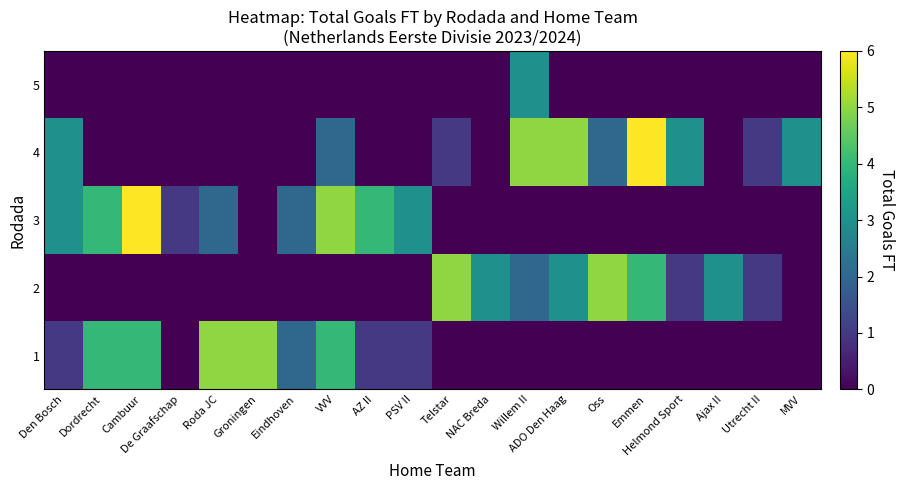

At how many categories does at least one series exceed 5?

2